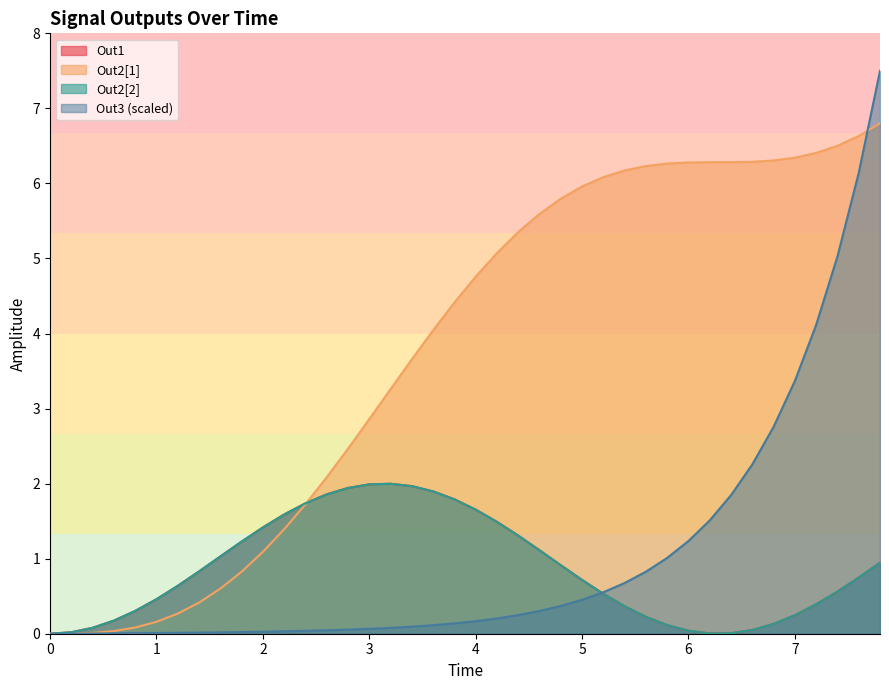

The value of Out2[2] at 0.8 is 0.1. True or false?

False